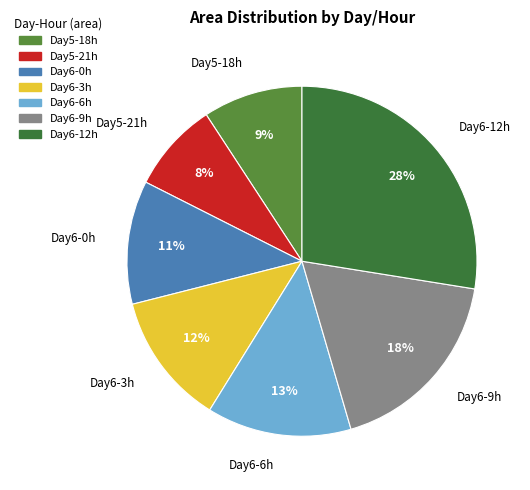

Rank the categories by value from highest to lowest.

Day6-12h, Day6-9h, Day6-6h, Day6-3h, Day6-0h, Day5-18h, Day5-21h